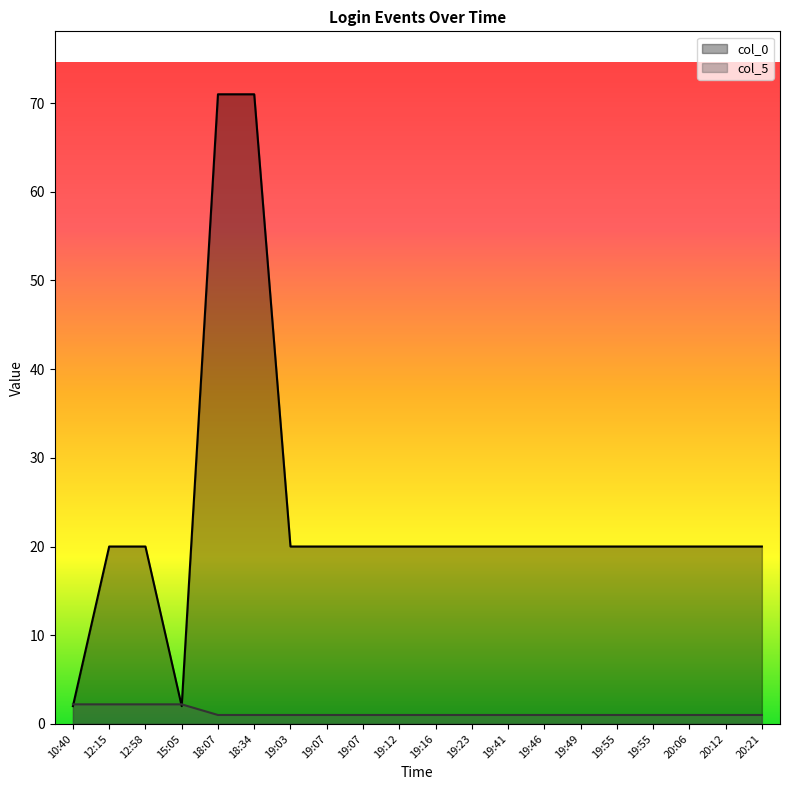

What is the spread (max minus min) of values at 12:58?

17.8